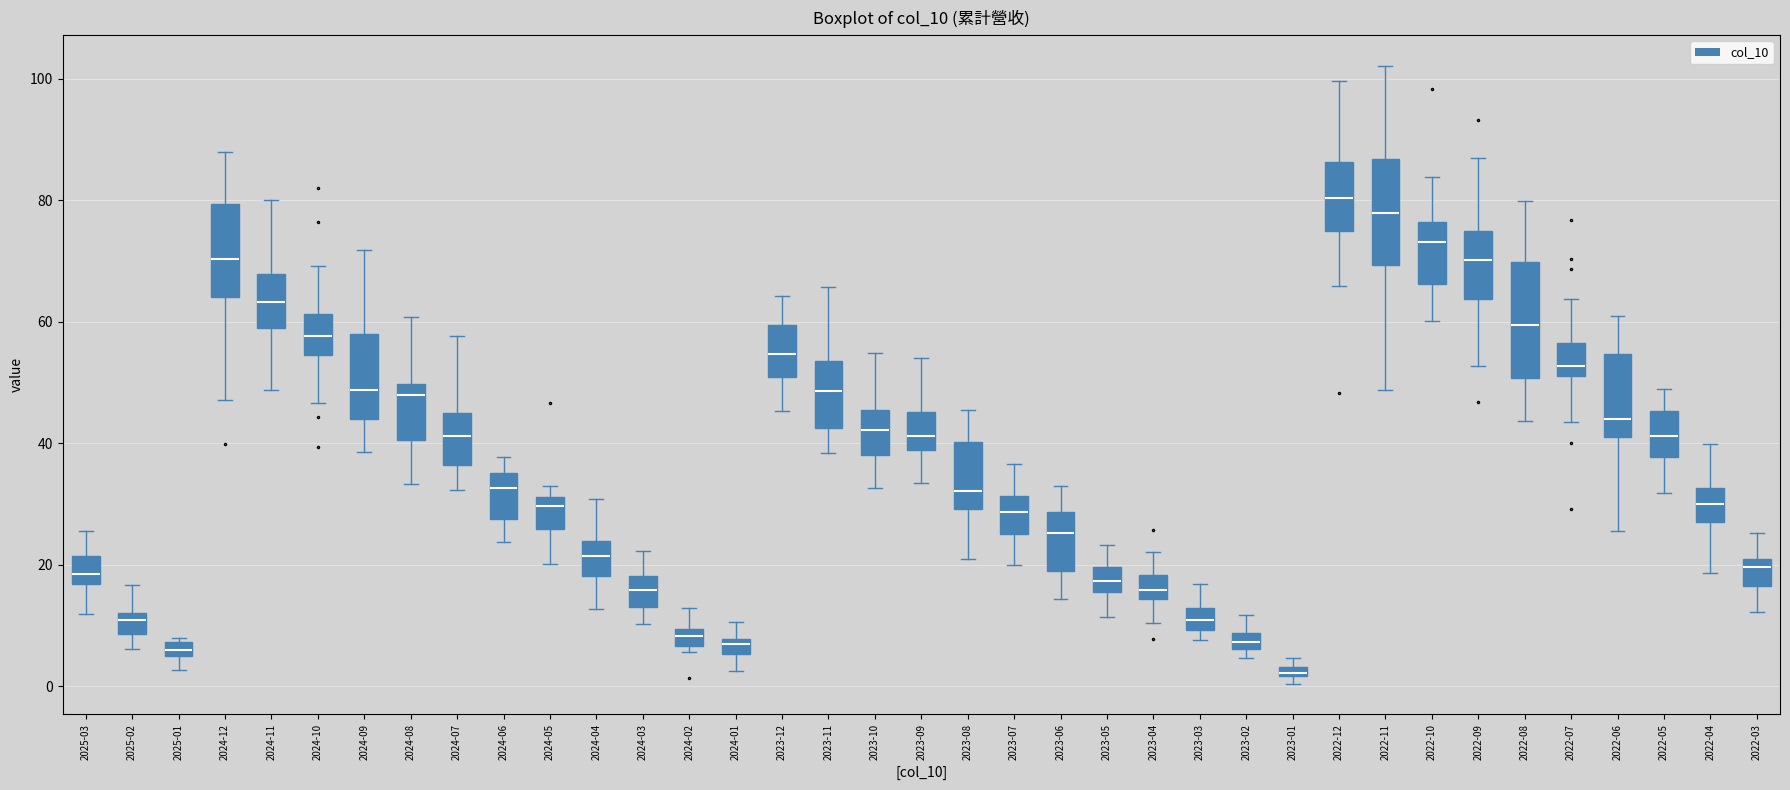

Where does the median line of the box for 2024-08 sit on the y-axis? The values are not printed on the chart, so give them approximately, as read against the axis.

48